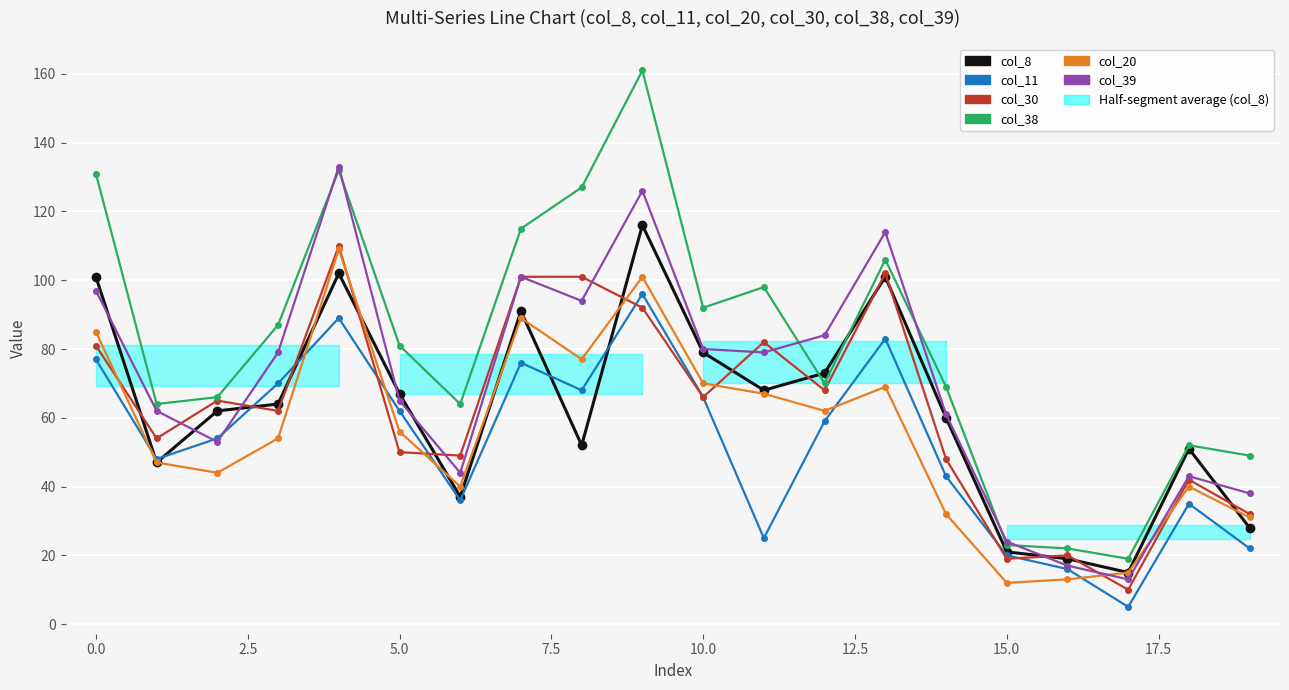

How many lines are shown in the chart?

6